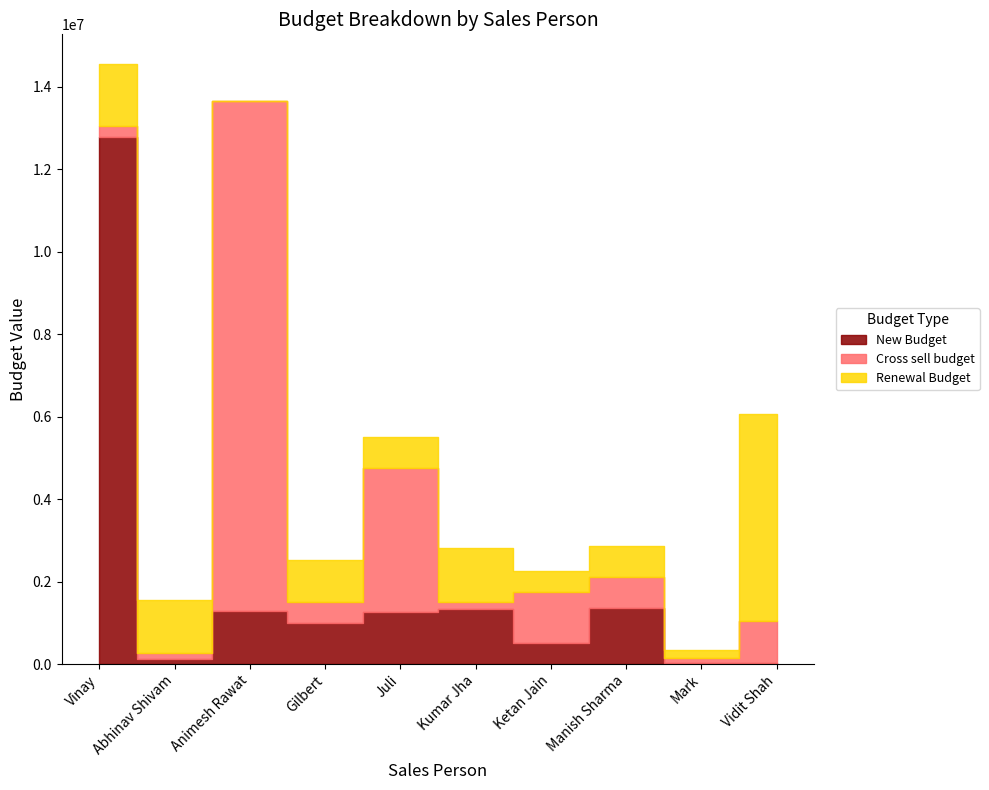

In Cross sell budget, how many points are higher than both neighbors (excluding endpoints)?

3